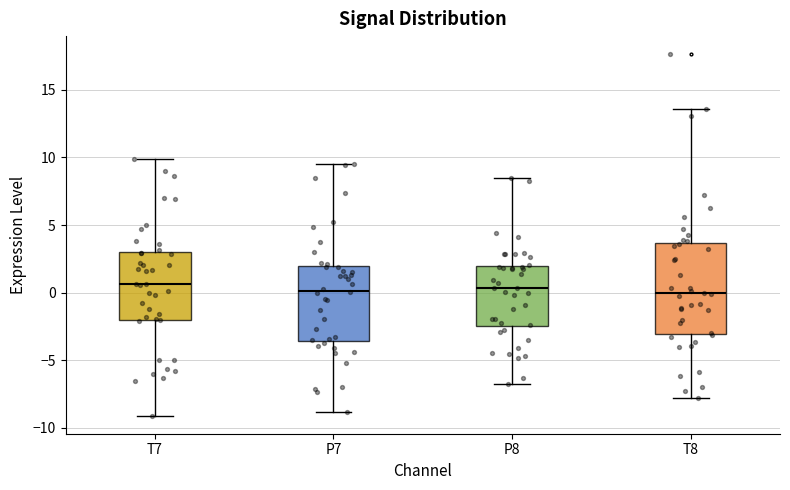

Comparing the boxes themselves (not the whiskers), which one is the tallest?

T8